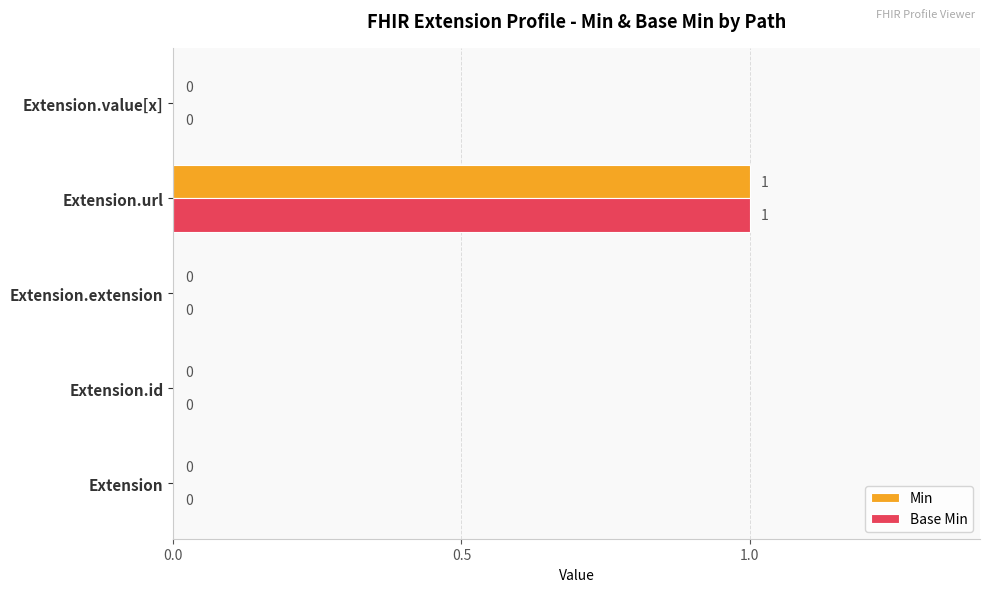

How many Base Min values are between 0 and 1?

5